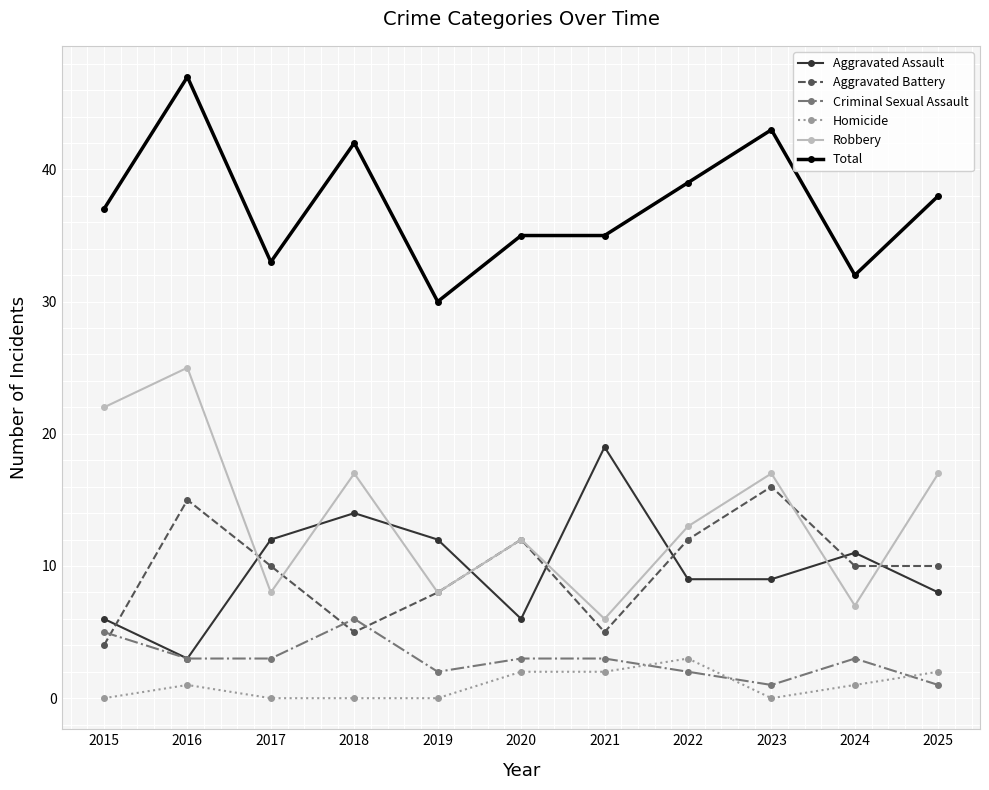

Reading right to left, what are all the values shown in this chart?

Aggravated Assault: 2025=8	2024=11	2023=9	2022=9	2021=19	2020=6	2019=12	2018=14	2017=12	2016=3	2015=6
Aggravated Battery: 2025=10	2024=10	2023=16	2022=12	2021=5	2020=12	2019=8	2018=5	2017=10	2016=15	2015=4
Criminal Sexual Assault: 2025=1	2024=3	2023=1	2022=2	2021=3	2020=3	2019=2	2018=6	2017=3	2016=3	2015=5
Homicide: 2025=2	2024=1	2023=0	2022=3	2021=2	2020=2	2019=0	2018=0	2017=0	2016=1	2015=0
Robbery: 2025=17	2024=7	2023=17	2022=13	2021=6	2020=12	2019=8	2018=17	2017=8	2016=25	2015=22
Total: 2025=38	2024=32	2023=43	2022=39	2021=35	2020=35	2019=30	2018=42	2017=33	2016=47	2015=37